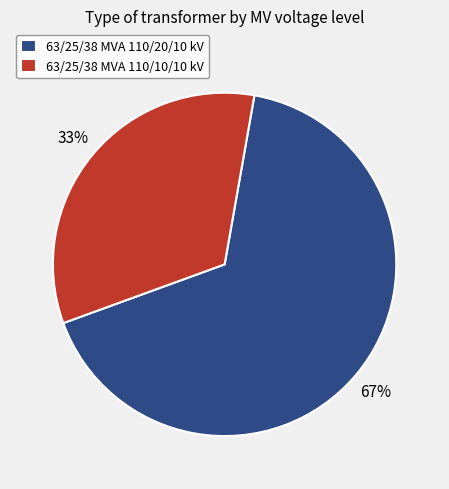

Do 63/25/38 MVA 110/20/10 kV and 63/25/38 MVA 110/10/10 kV together represent more than half of the pie?

Yes